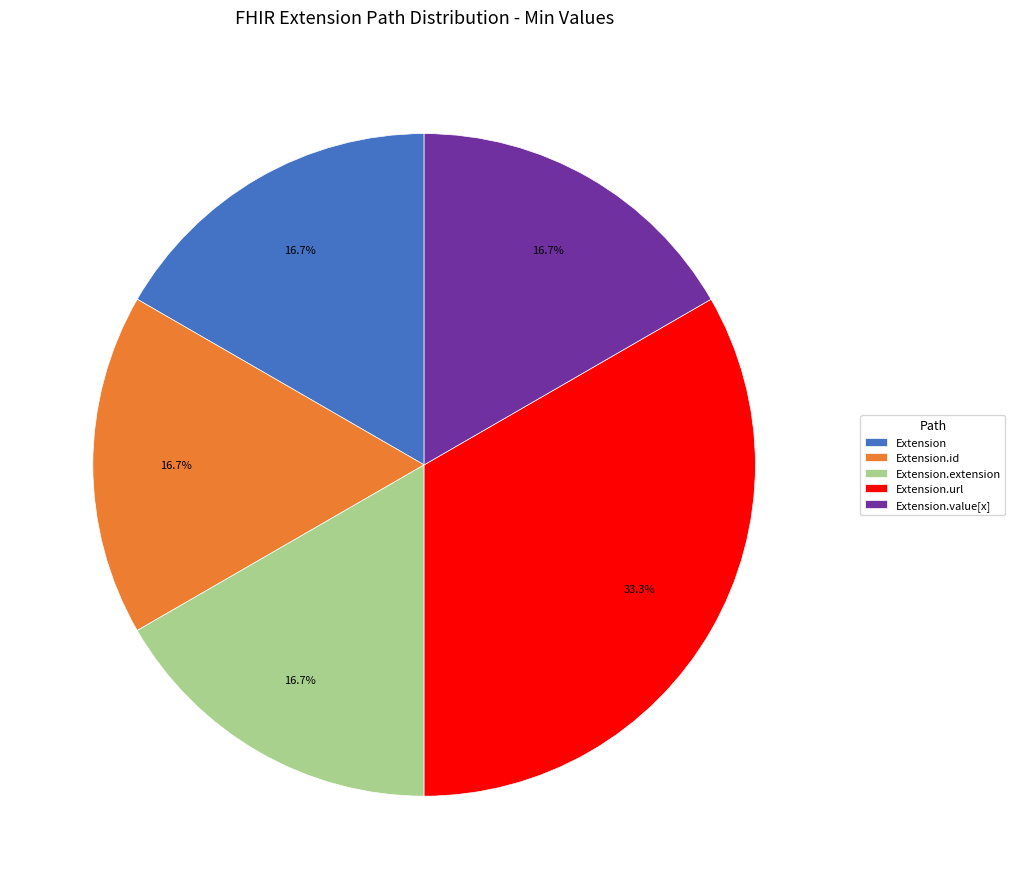

Is the sum of Extension.id and Extension greater than half?

No